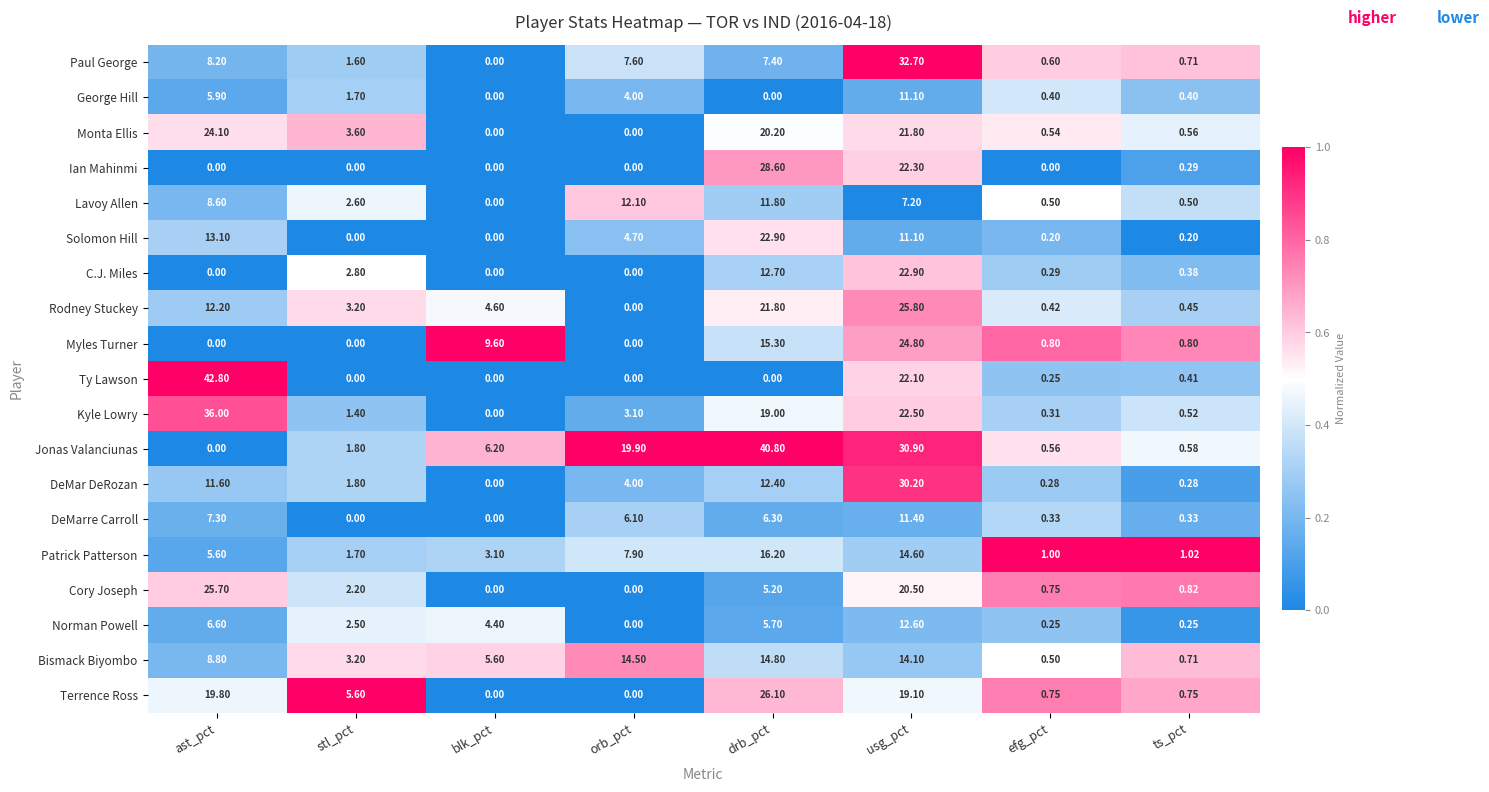

At which category is the sum across all series the highest?

usg_pct